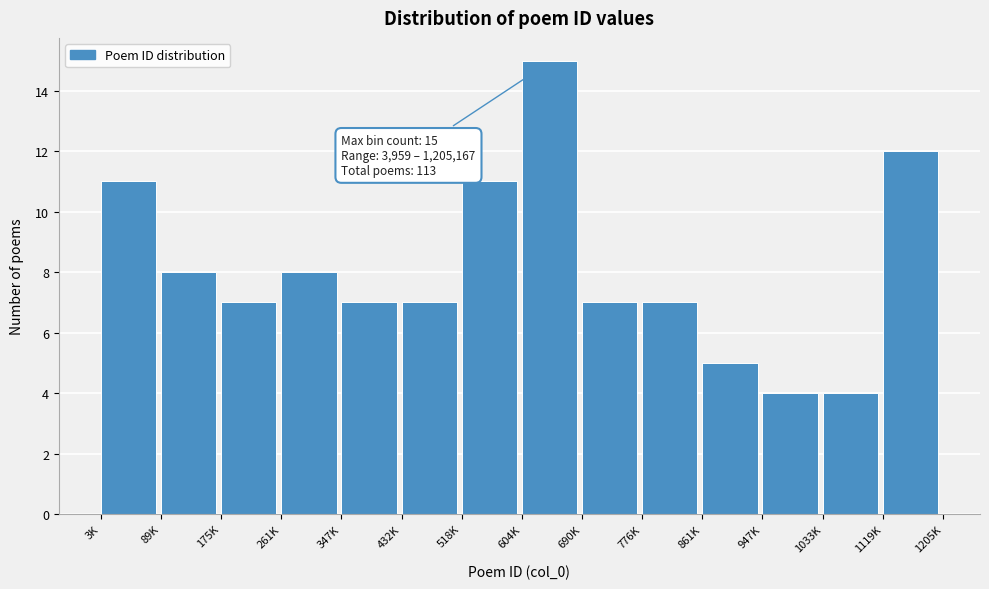

Reading left to right, extract all data points from this chart.

11	8	7	8	7	7	11	15	7	7	5	4	4	12